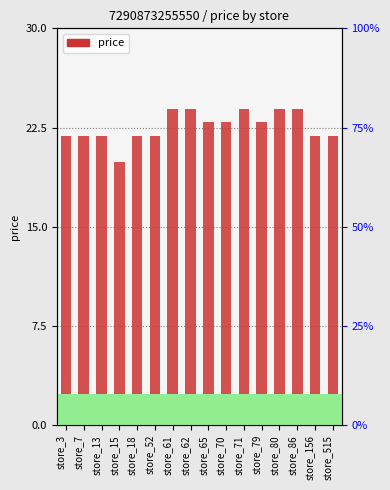

Which label corresponds to the largest value in the chart?

store_61